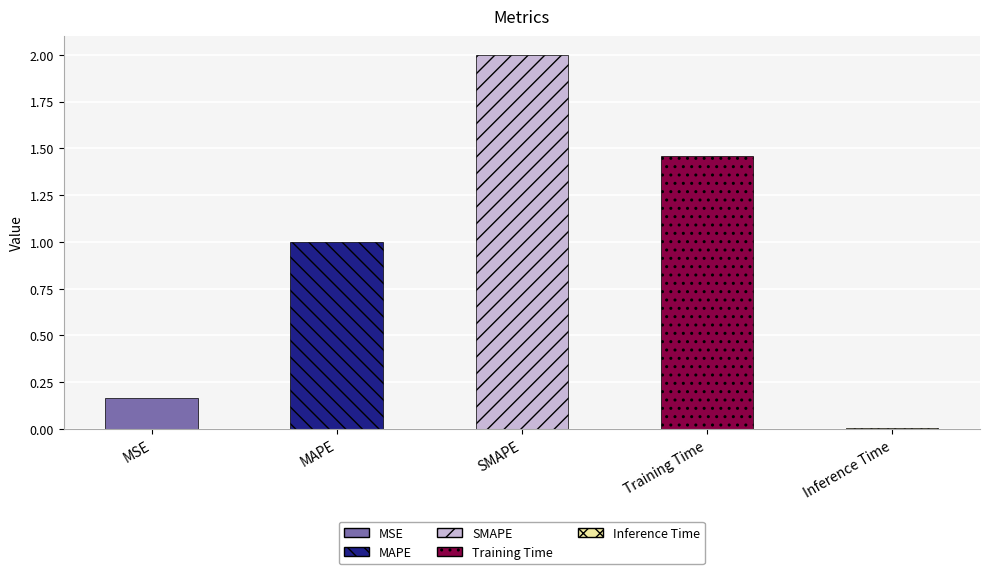

Count the number of categories in the chart.

5